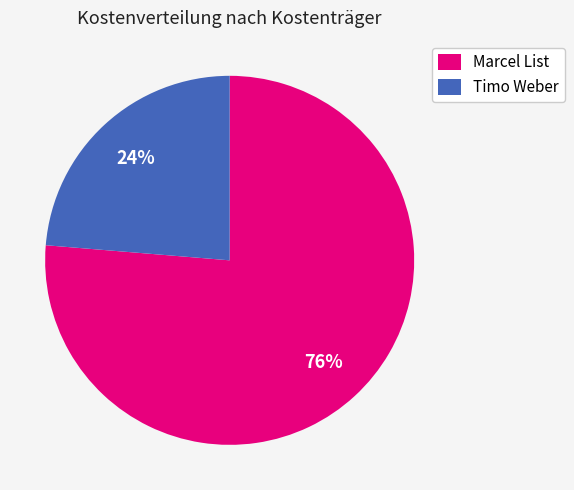

To the nearest percent, what is the average slice percentage?

50%